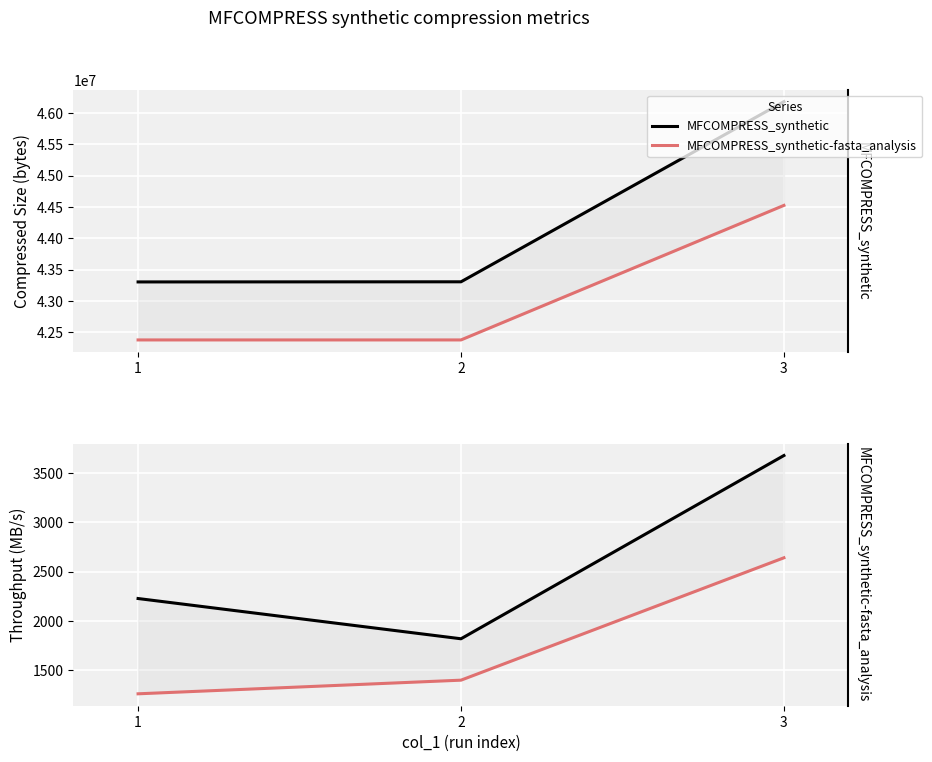

True or false: MFCOMPRESS_synthetic has a value of 1819.0 at 2.

True